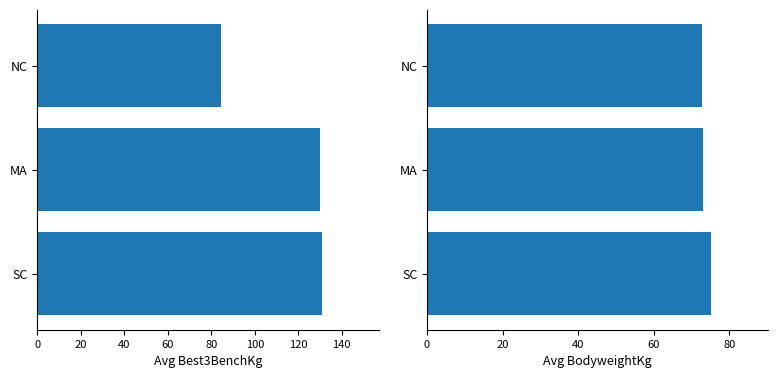

What is the difference between the maximum and minimum values in the Avg Best3BenchKg series?

46.3